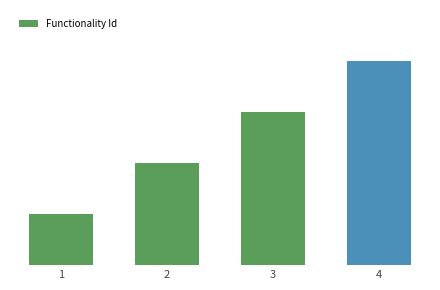

Where does the data first go above 3?

4